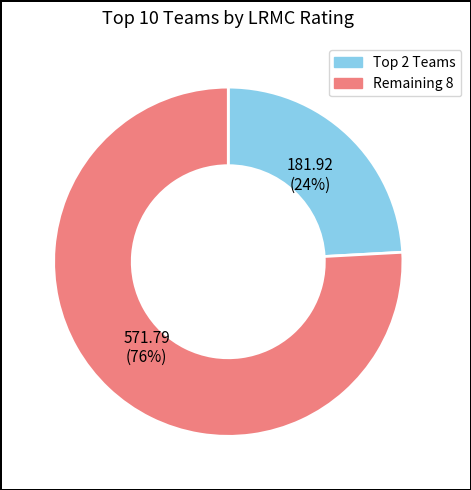

Does any single category account for the majority?

Yes